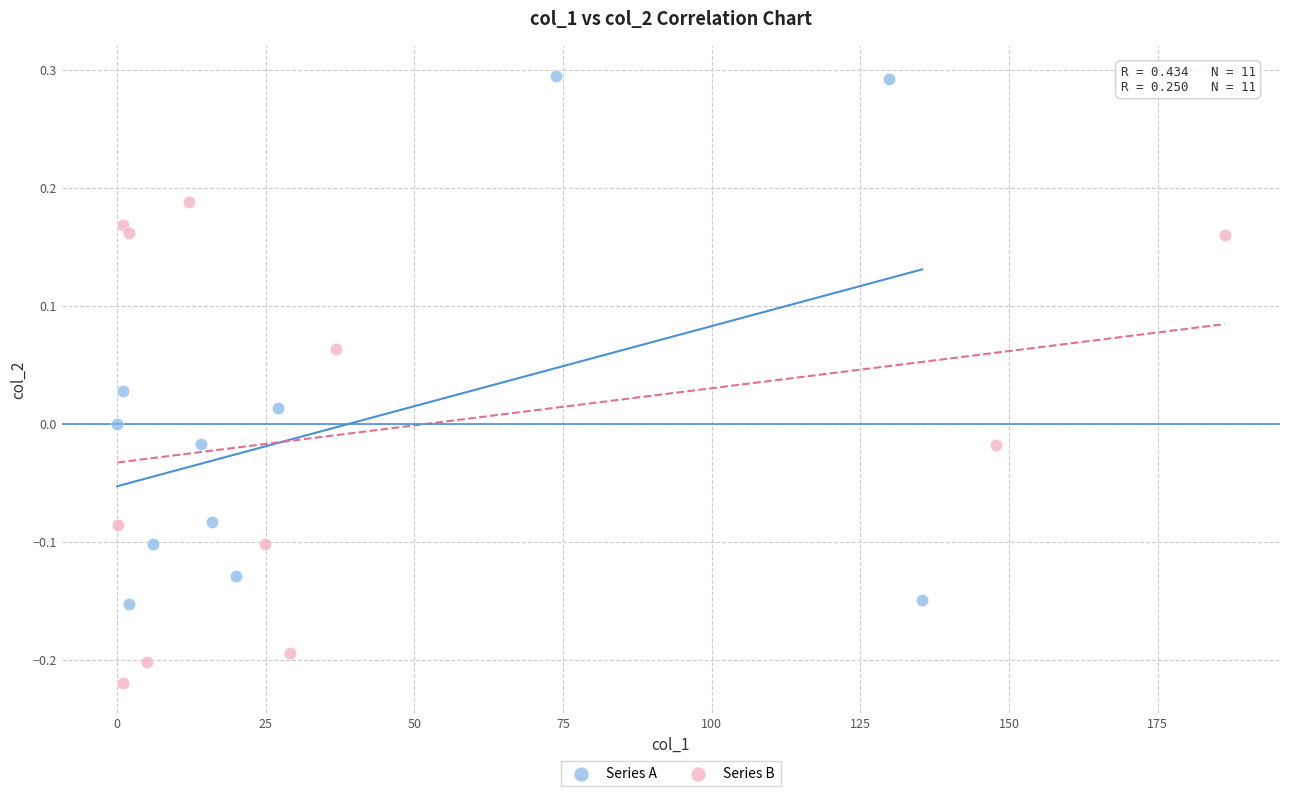

Which series has the largest Y range (max minus min)?

Series A